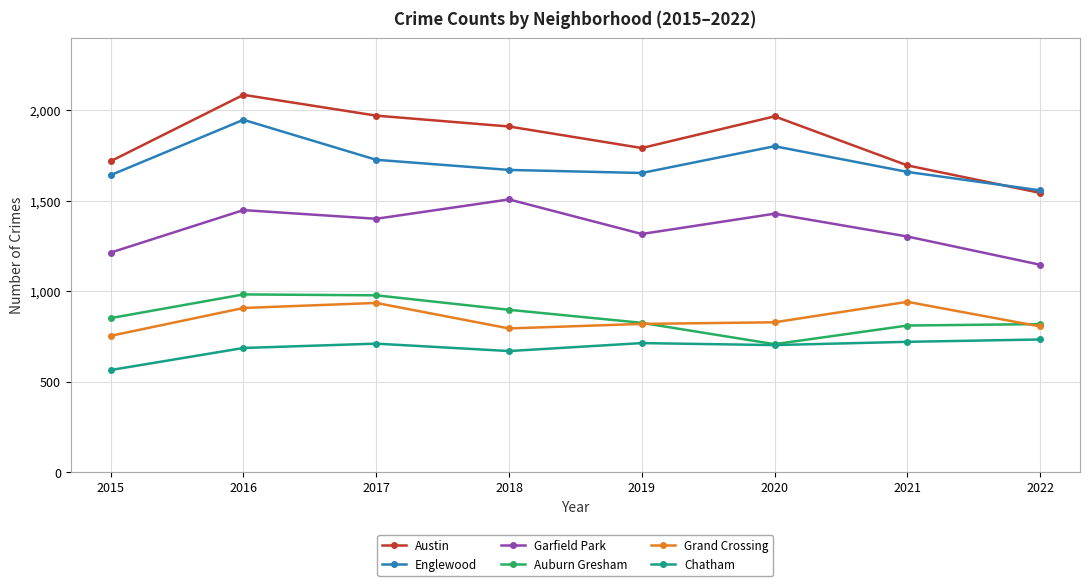

At which category does the chart reach its minimum across all series?

2015